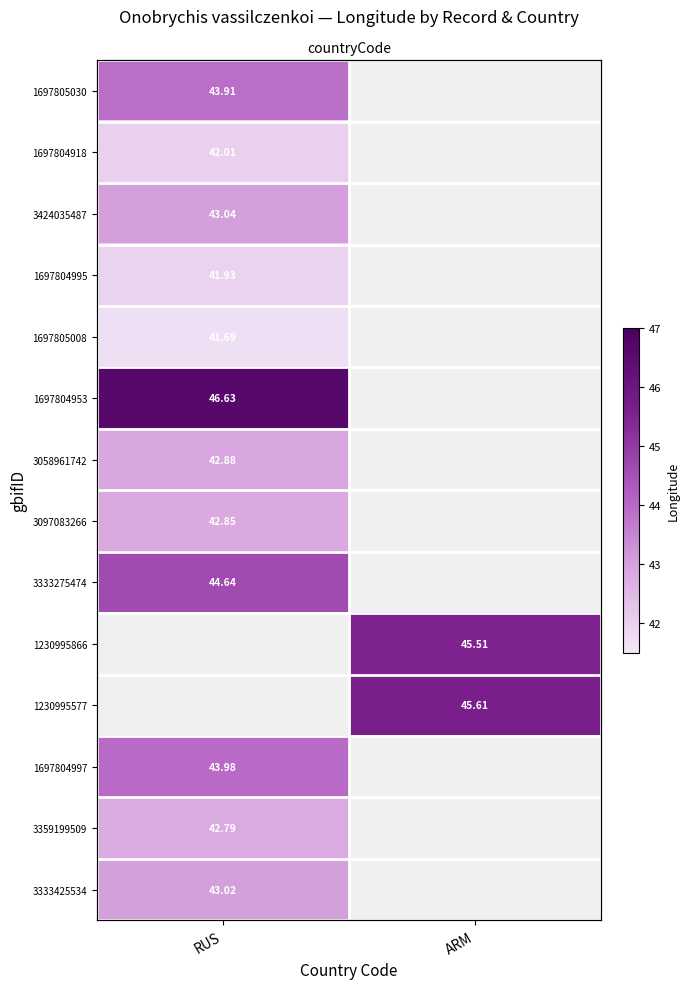

At which label is 1697804953 closest to 46?

RUS